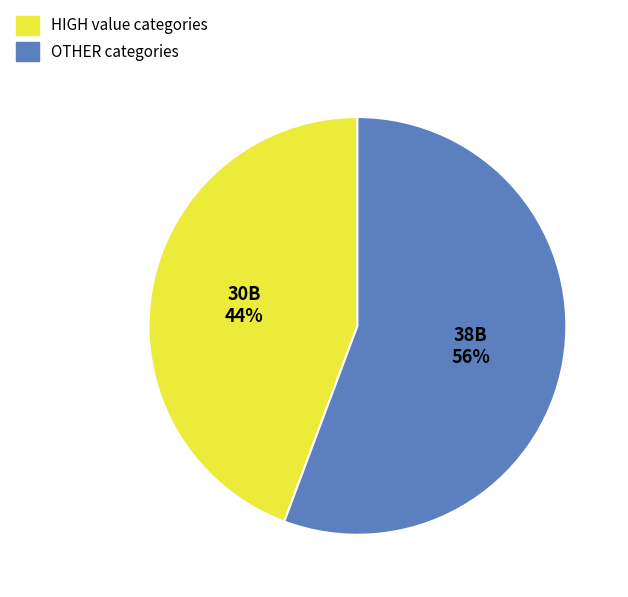

How many slices are in this pie chart?

2